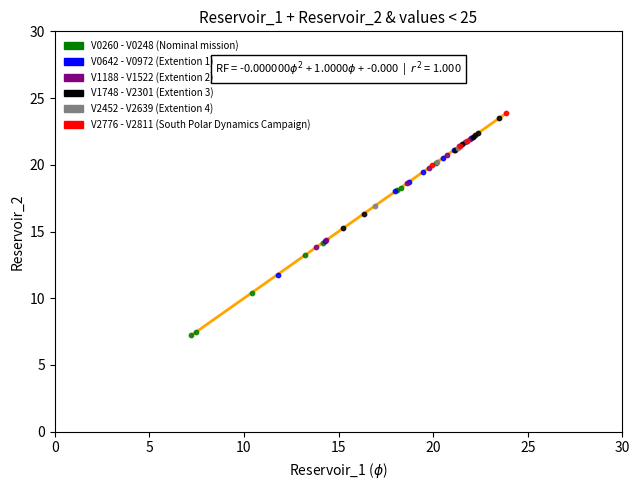

Which series reaches the minimum Y coordinate?

V0260 - V0248 (Nominal mission)